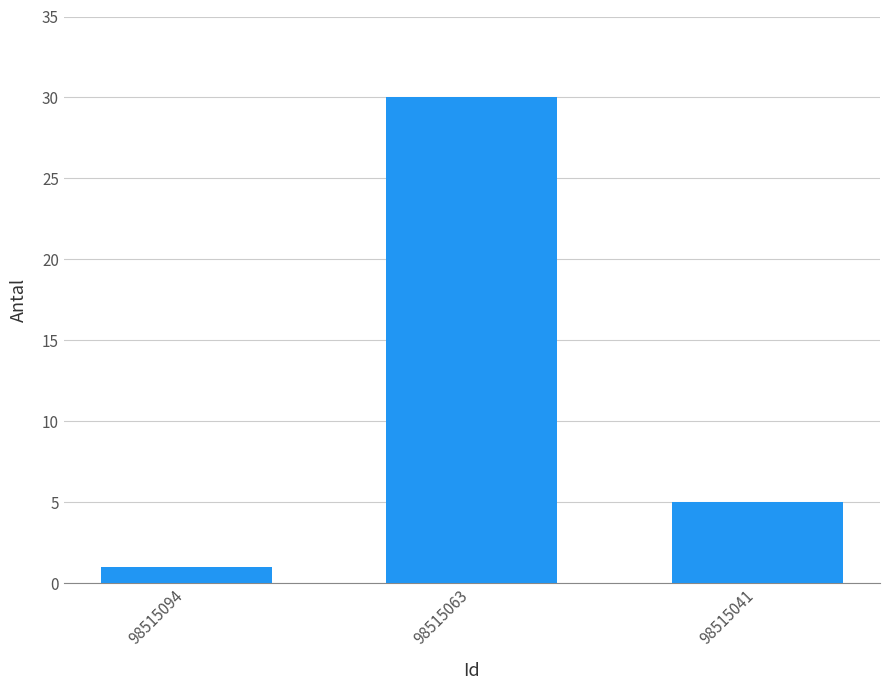

What is the sum of the values at 98515041 and 98515094?

6